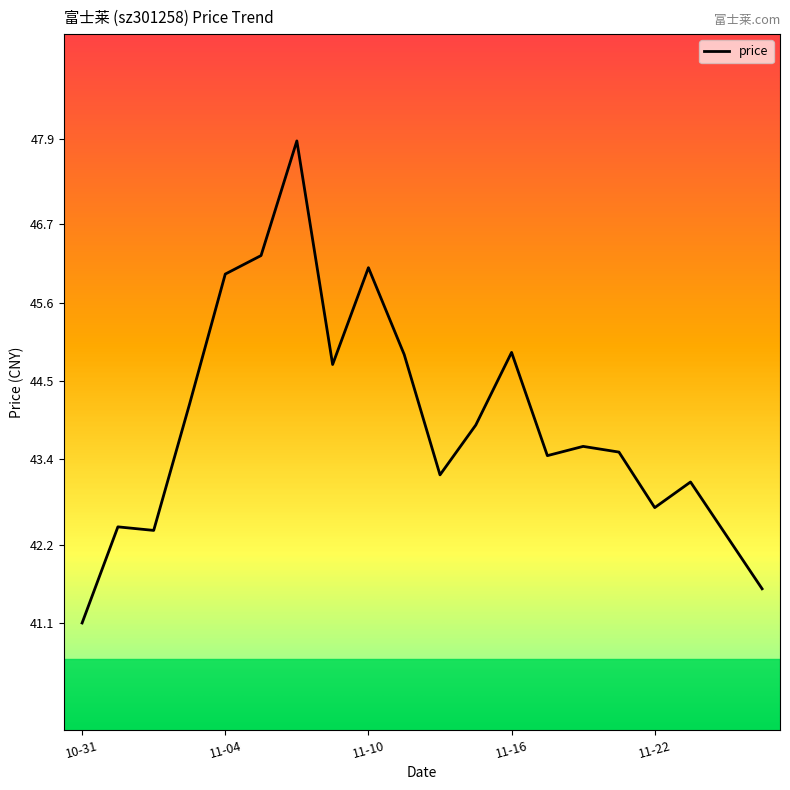

What is the difference between the maximum and minimum values?

6.8